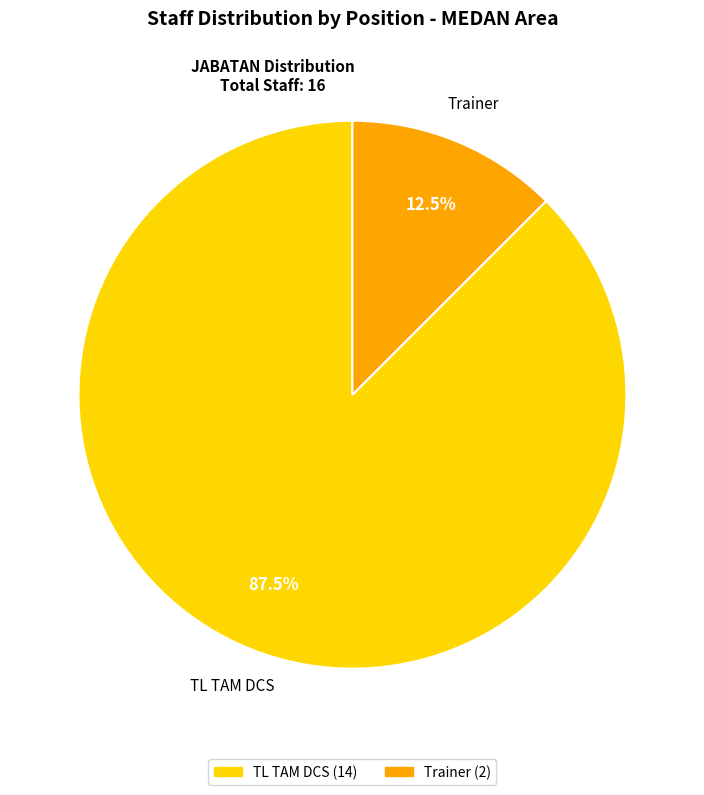

What is the majority slice?

TL TAM DCS